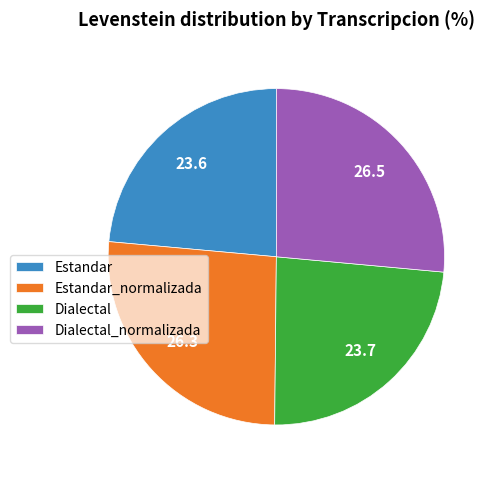

Does Estandar_normalizada account for over 50% of the chart?

No